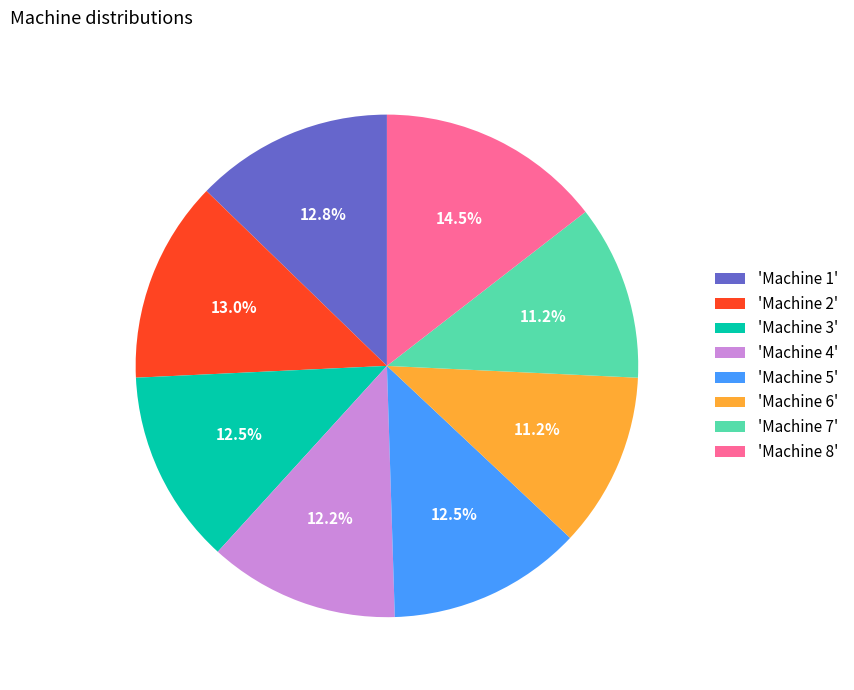

What is the largest slice in the pie chart?

'Machine 8'